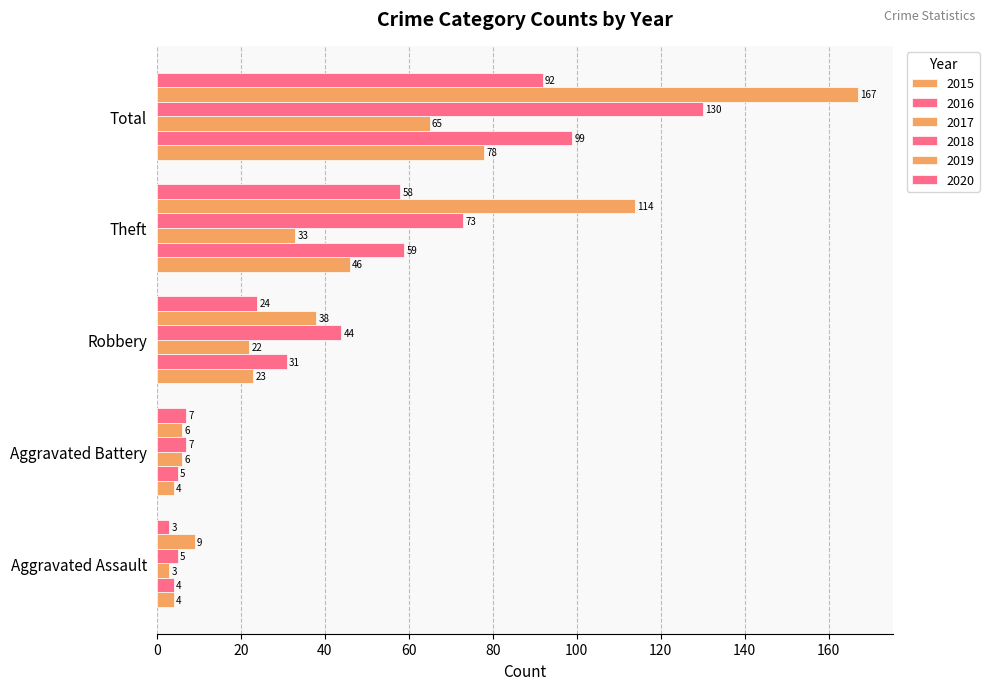

What is the minimum value shown in the chart?

3